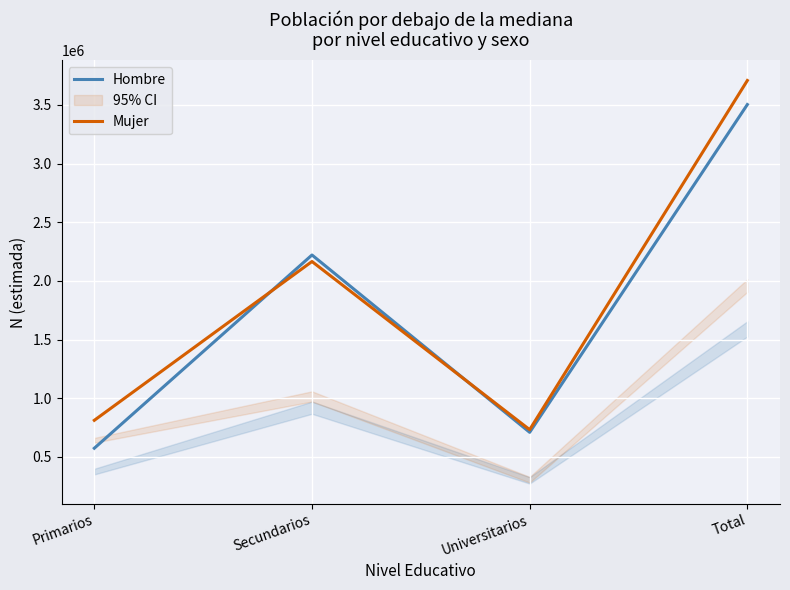

At which category does Mujer reach its first local valley?

Universitarios